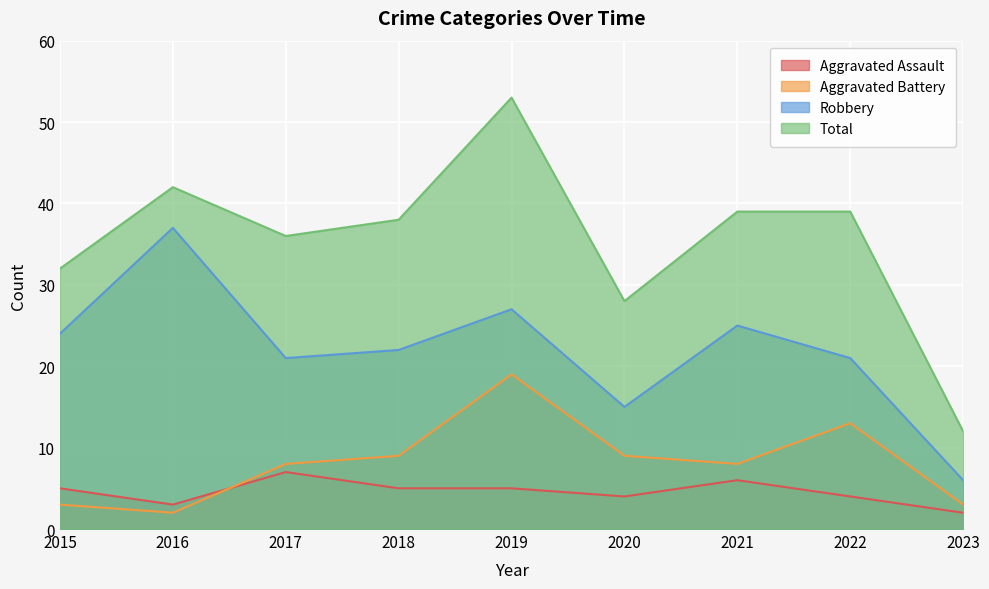

True or false: Aggravated Assault and Total intersect in this chart.

False